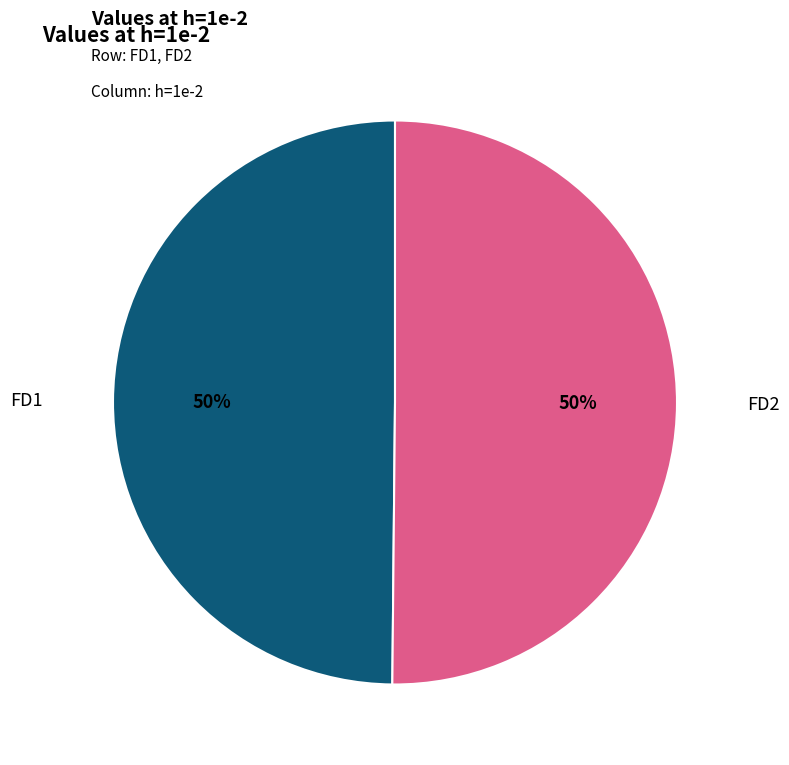

To the nearest percent, what percentage of the pie is FD1?

50%